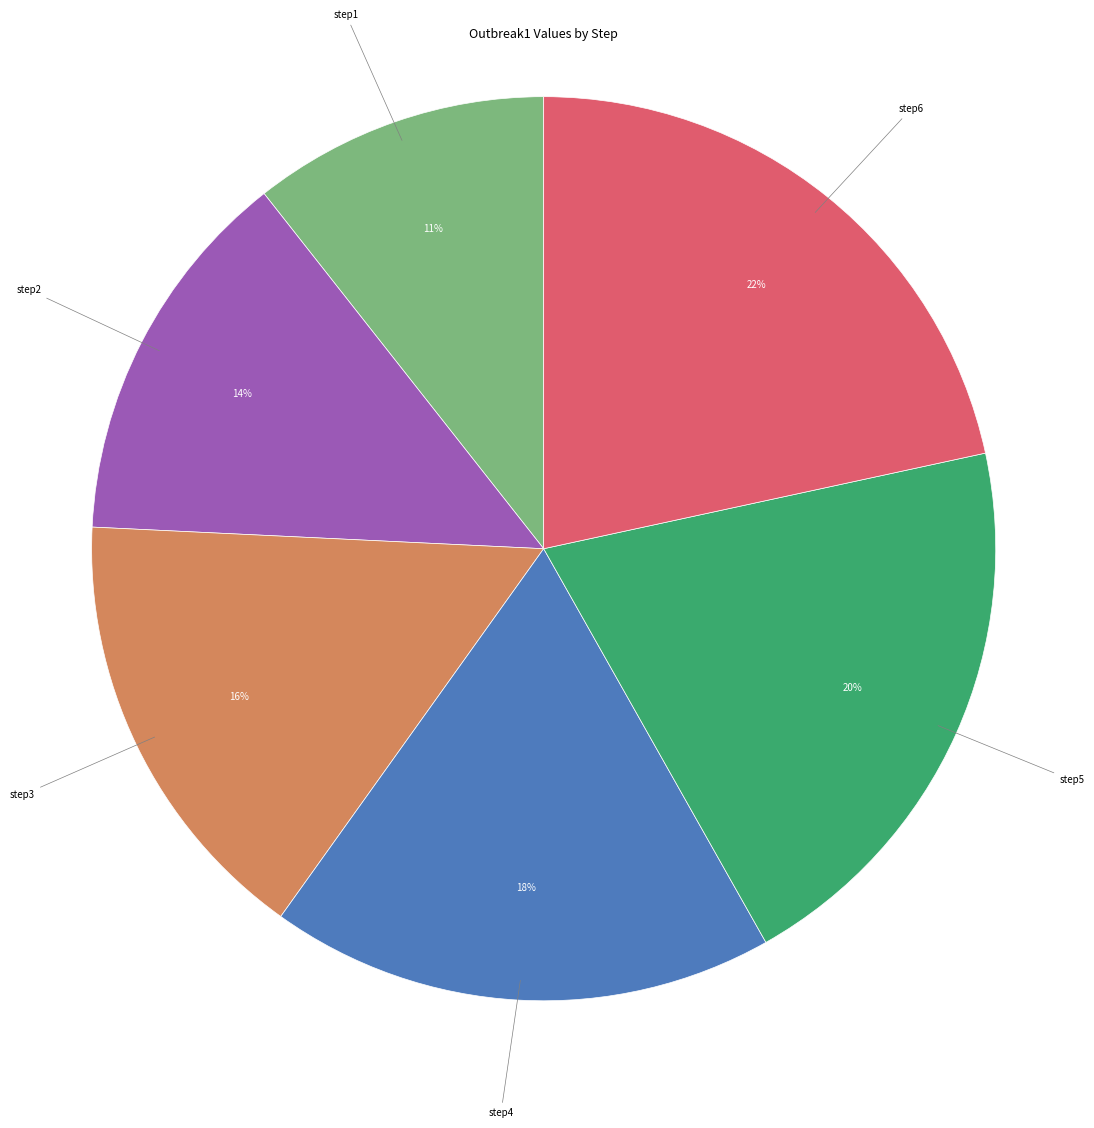

Is there a majority slice in this chart?

No